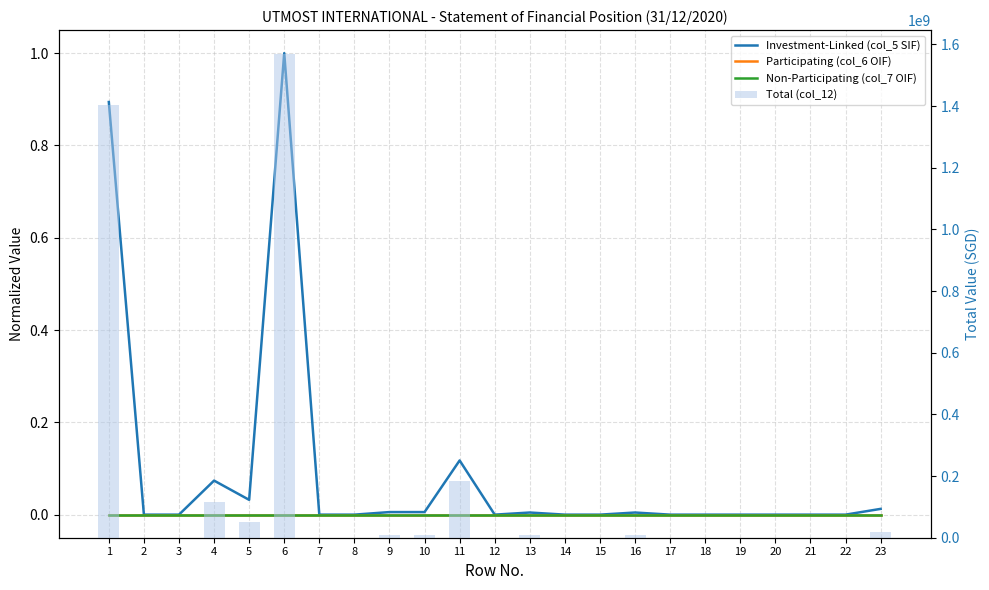

Is it true that Total (col_12) equals -831614949.9 at 2?

False